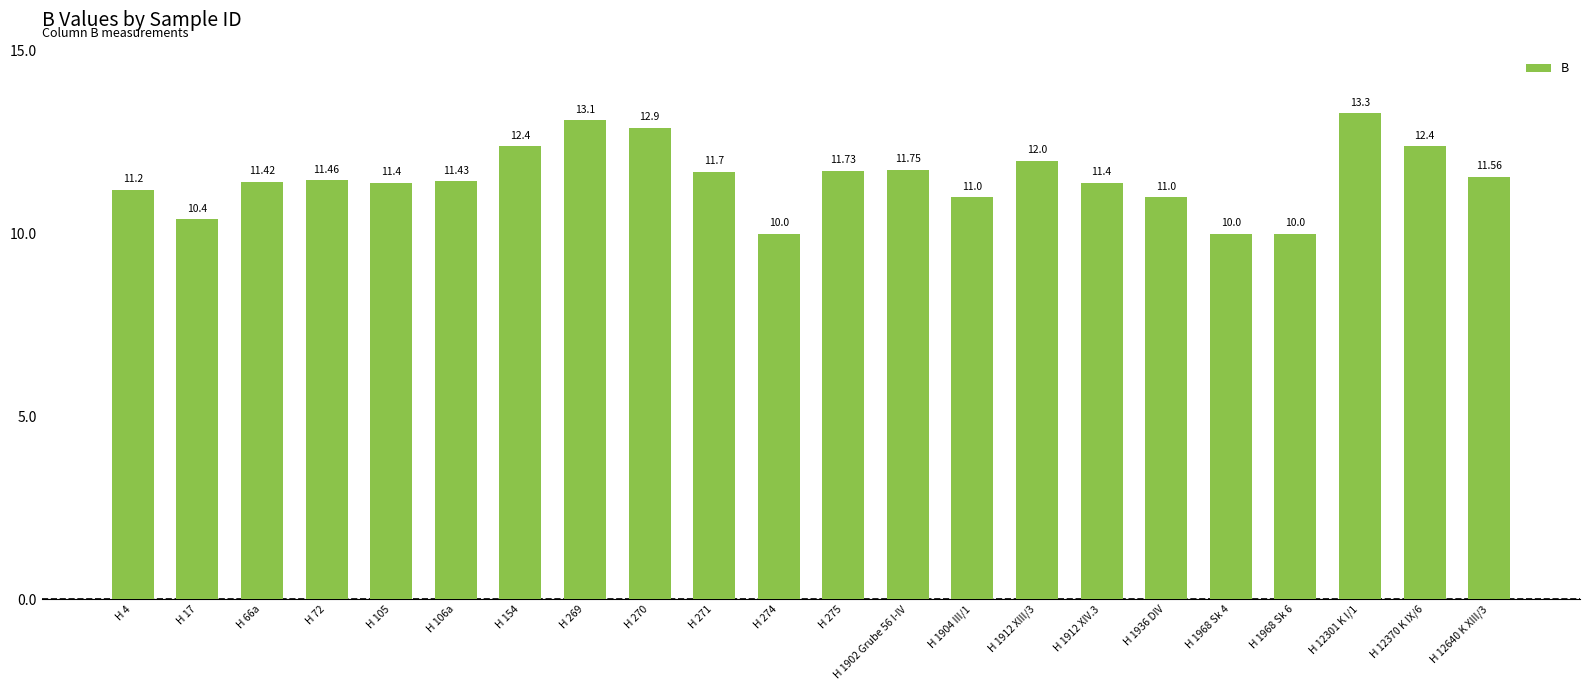

How many bars are there in total?

22